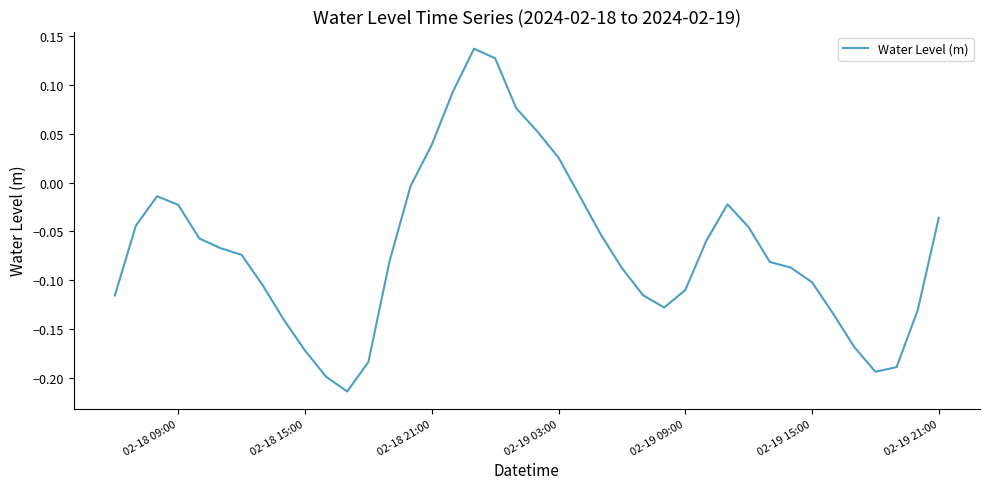

What is the difference between the maximum and minimum values?

0.4